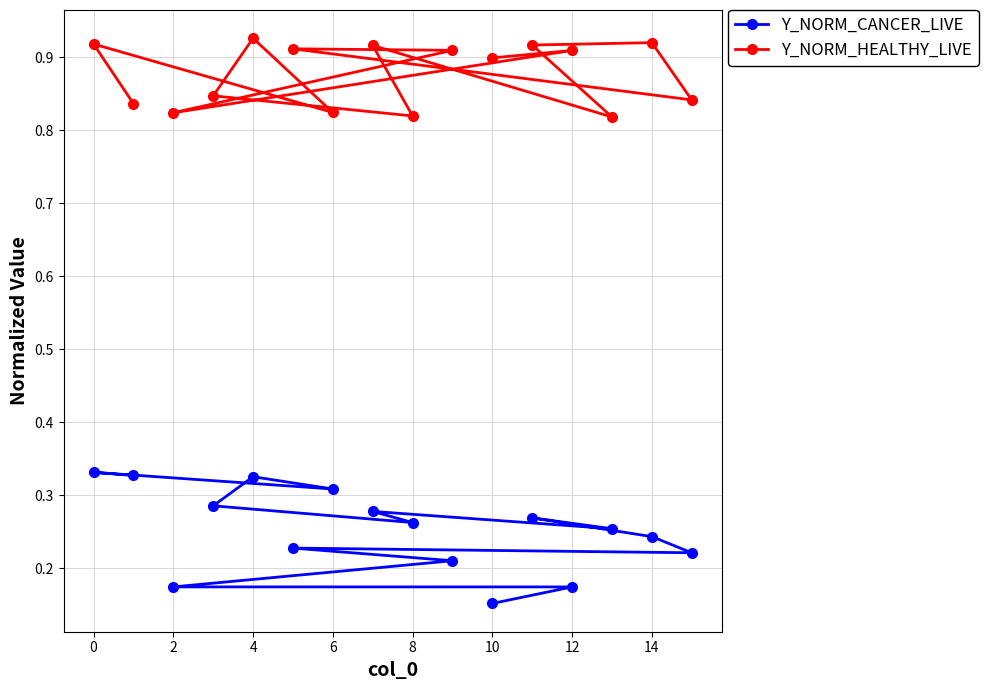

Which category has the lowest value across all series?

10